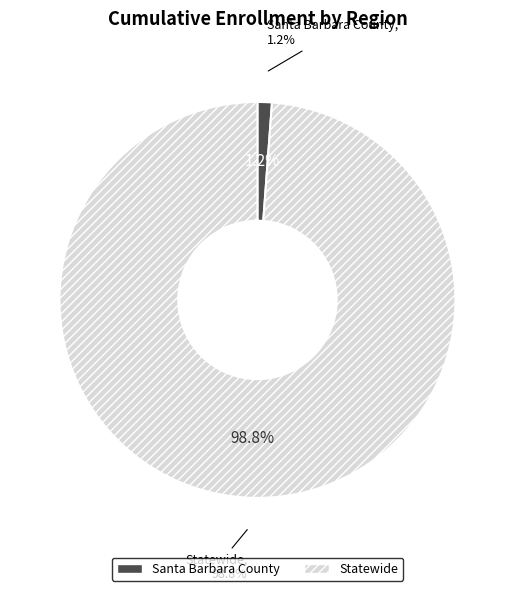

To the nearest percent, what percentage of the pie is Santa Barbara County?

1%